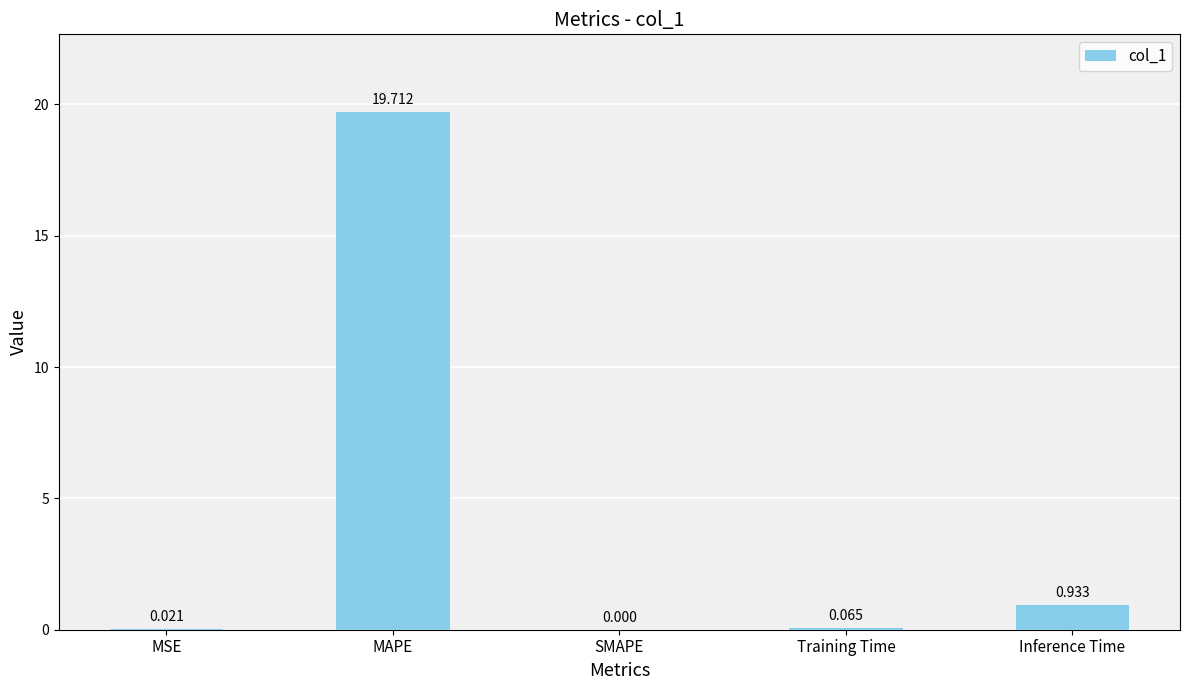

Between SMAPE and Training Time, which is larger?

Training Time